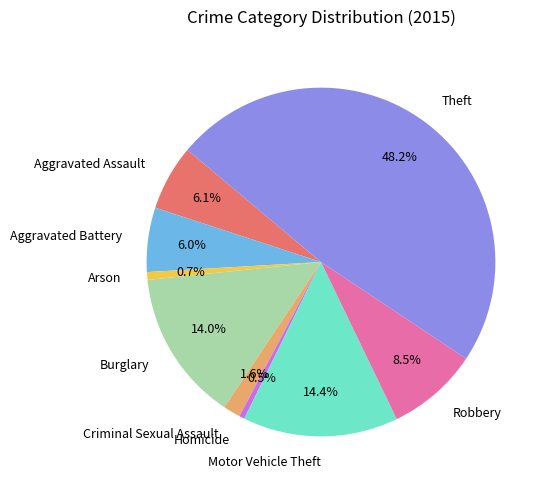

Which slice is the largest?

Theft